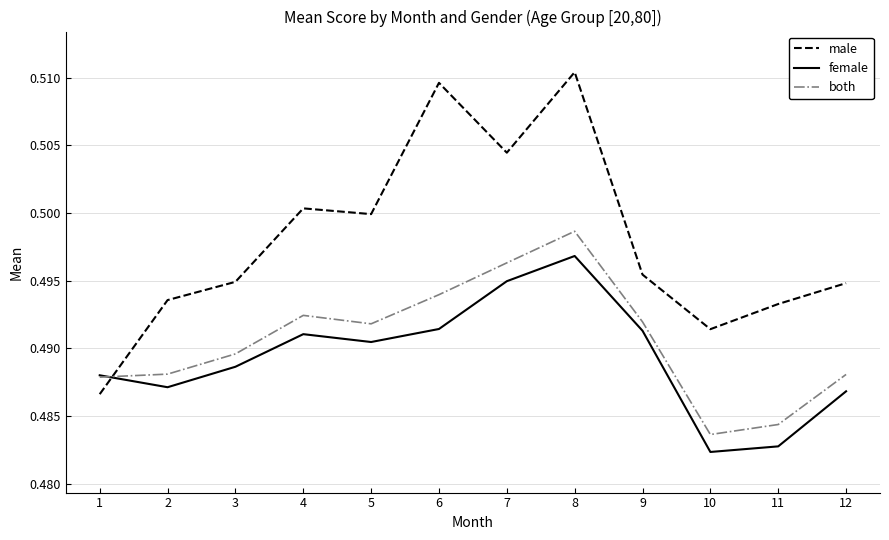

The female series shows 0.5 at 11. True or false?

True